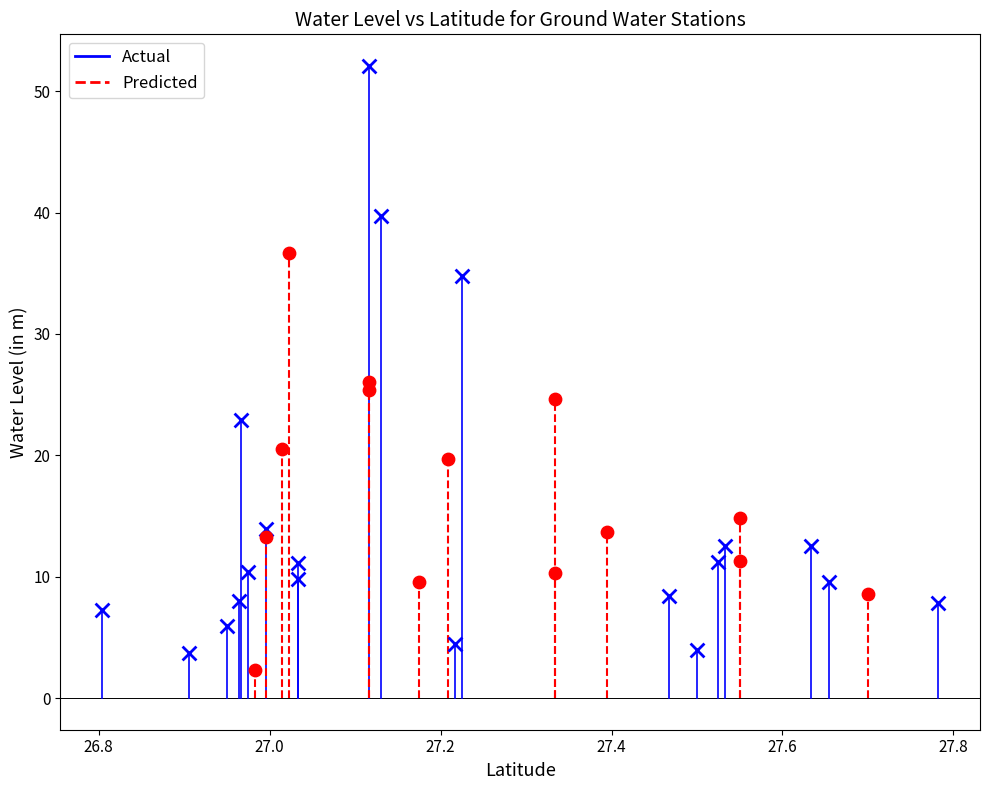

Which series reaches the maximum Y coordinate?

Actual